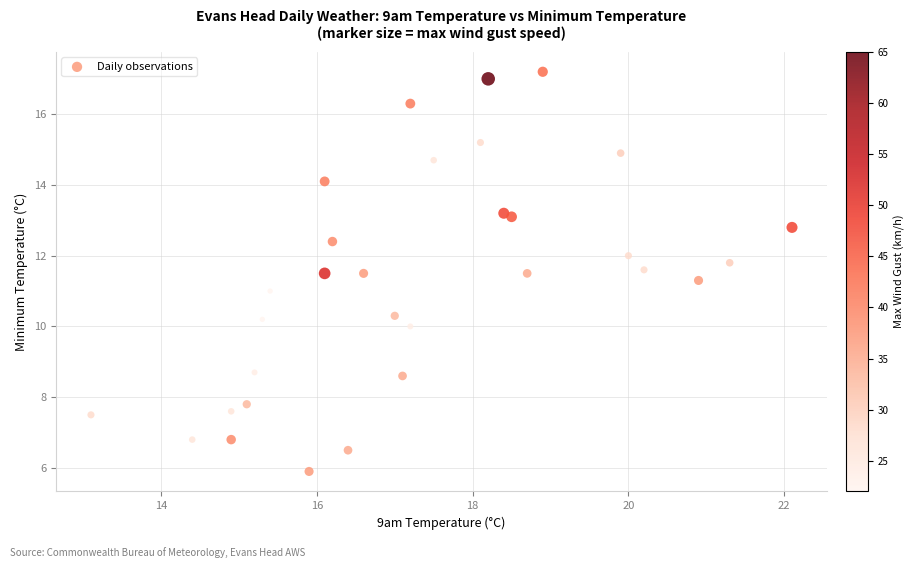

What is the range of X values (max minus min)?

9.0